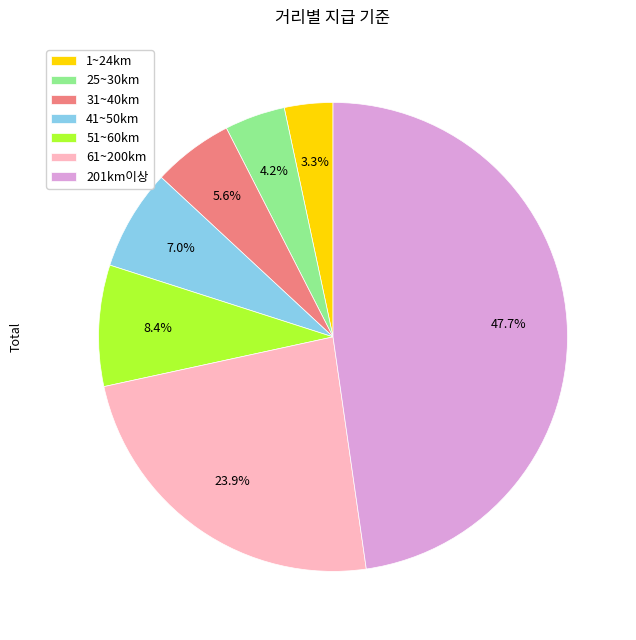

Which category has the smallest portion of the pie?

1~24km